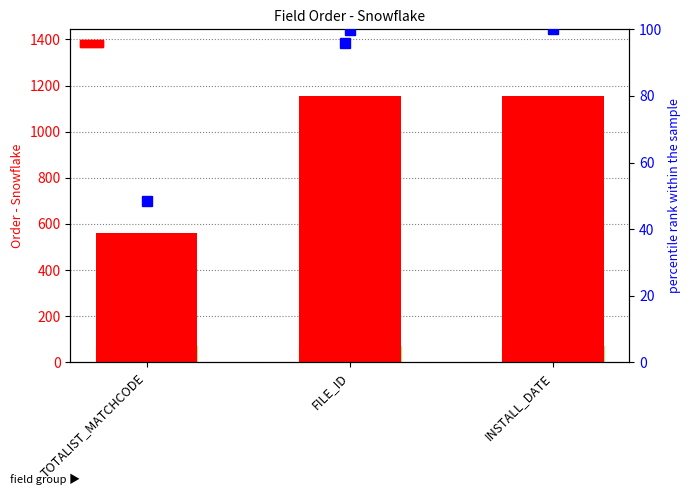

What is the maximum value shown in the chart?

1155.0